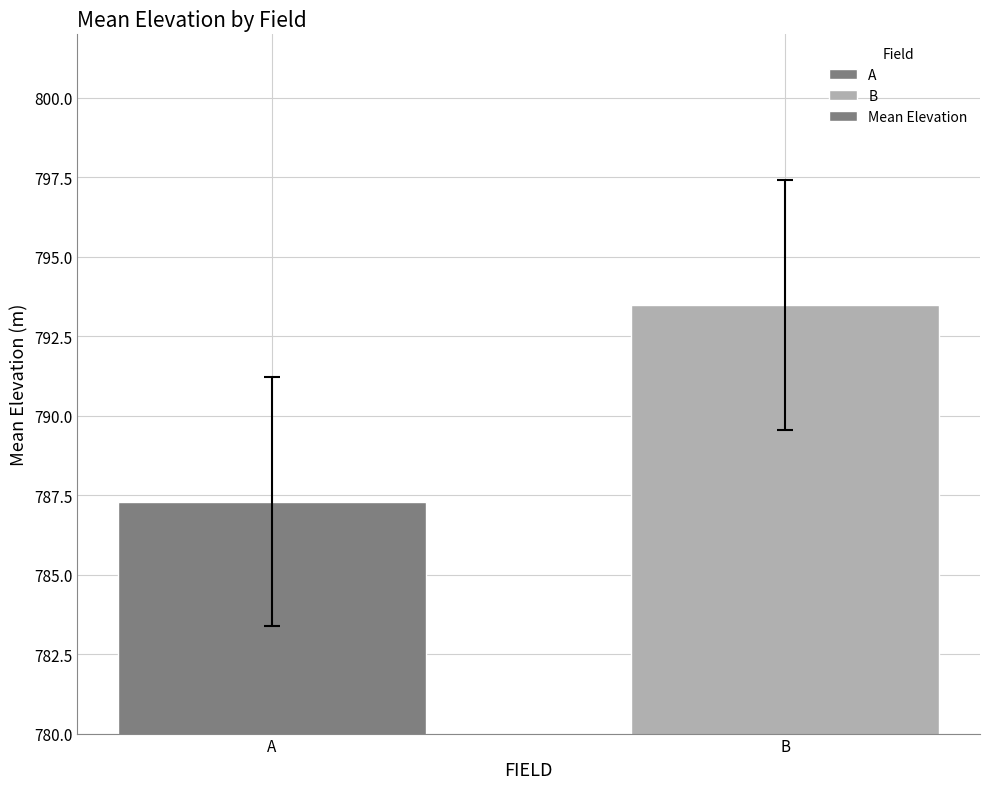

What is the maximum value shown in the chart?

793.5